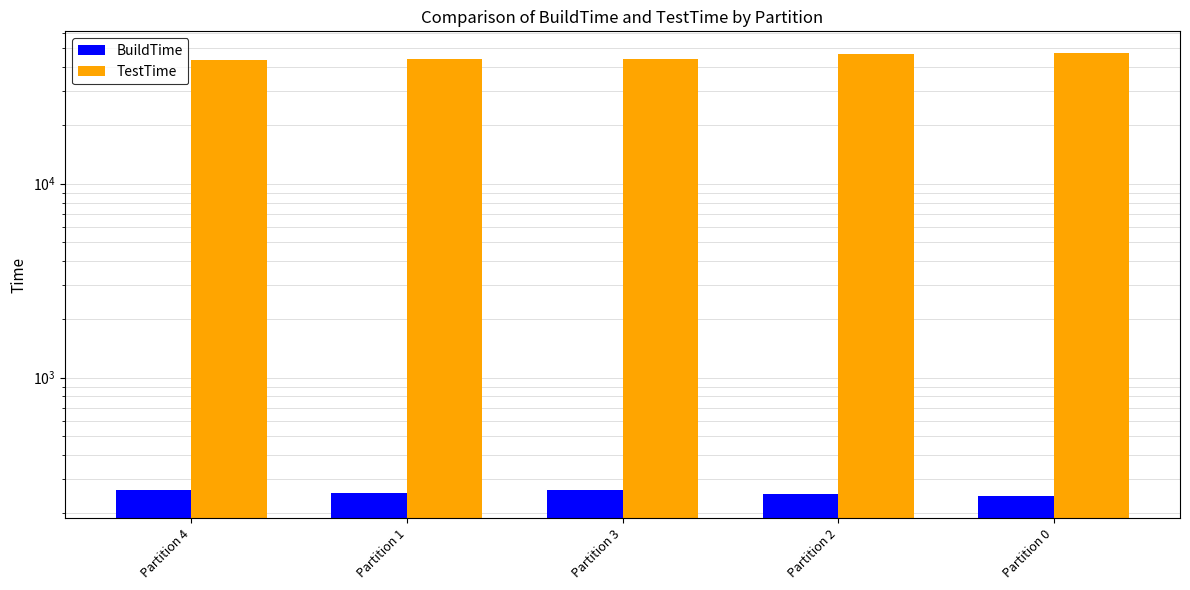

What is the minimum value for TestTime?

43256